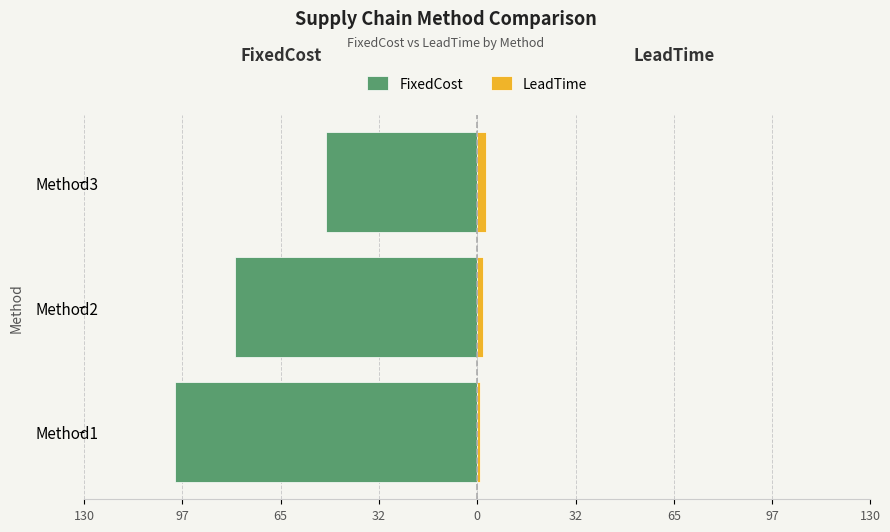

Reading left to right, transcribe all the data shown in this chart.

FixedCost: -100	-80	-50
LeadTime: 1	2	3